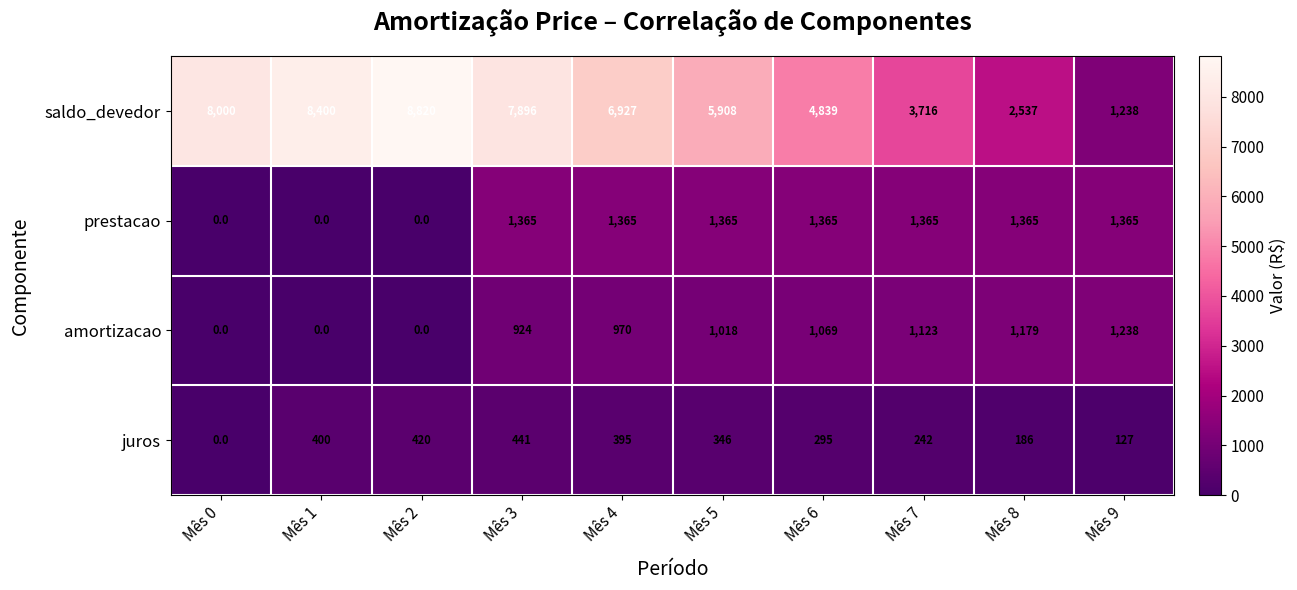

The value of amortizacao at Mês 4 is 283. True or false?

False